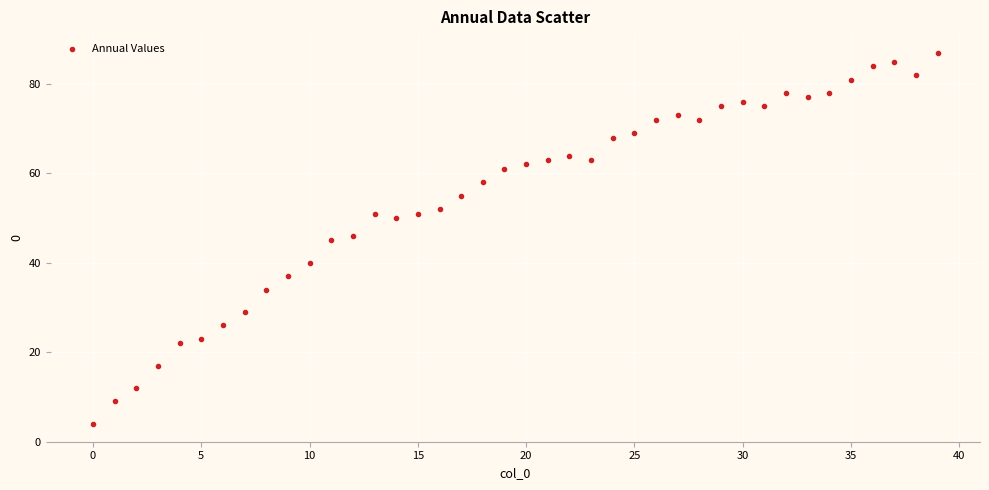

What is the range of Y values (max minus min)?

83